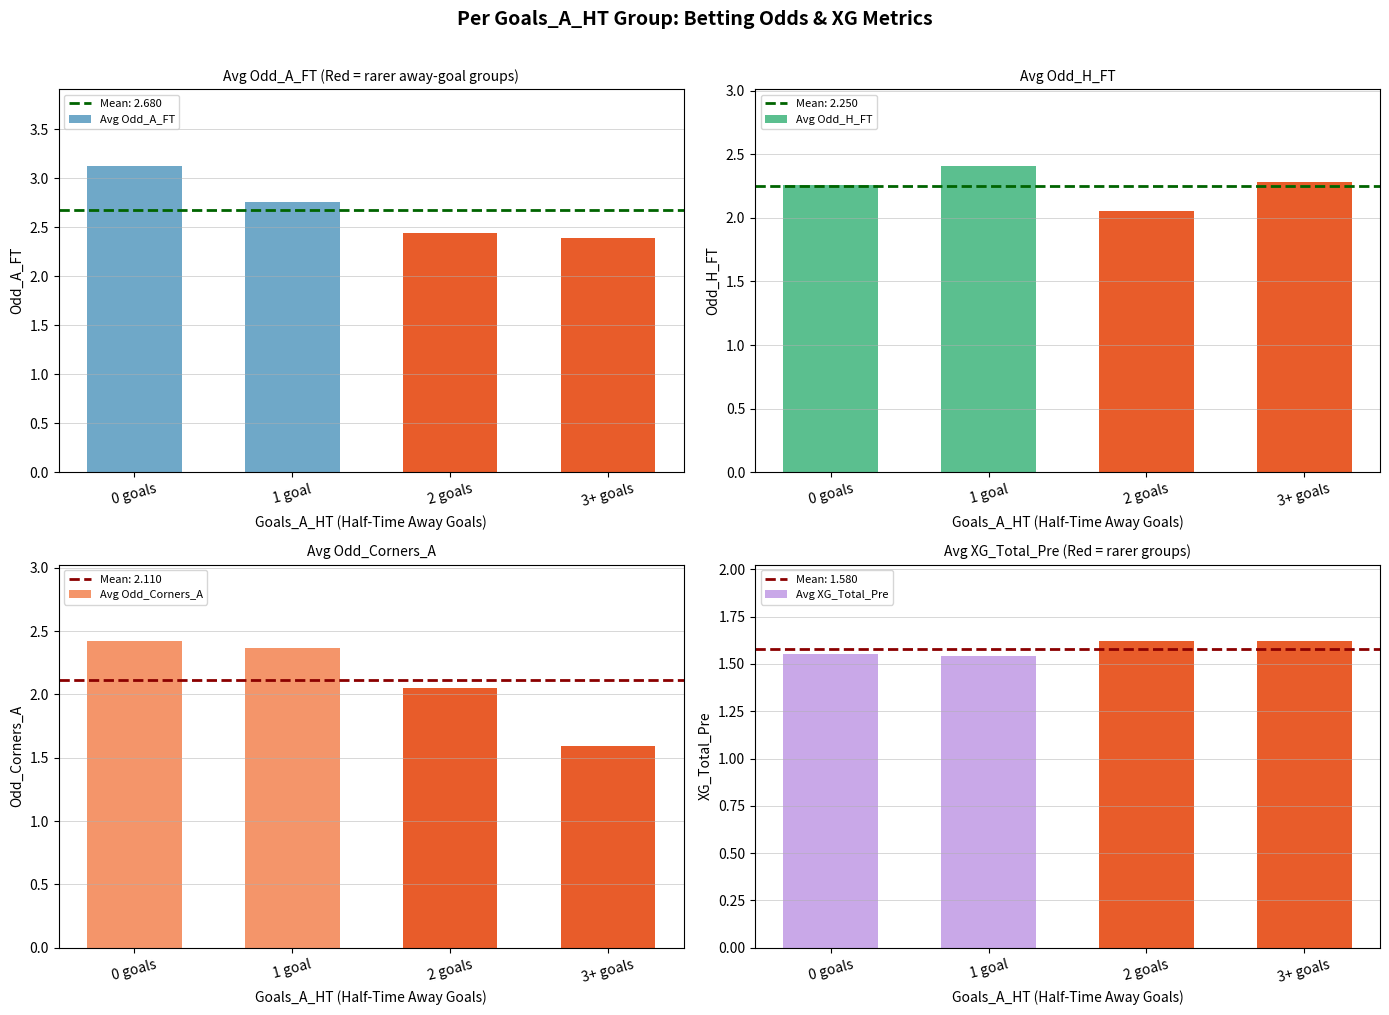

What is the smallest value displayed?

1.5